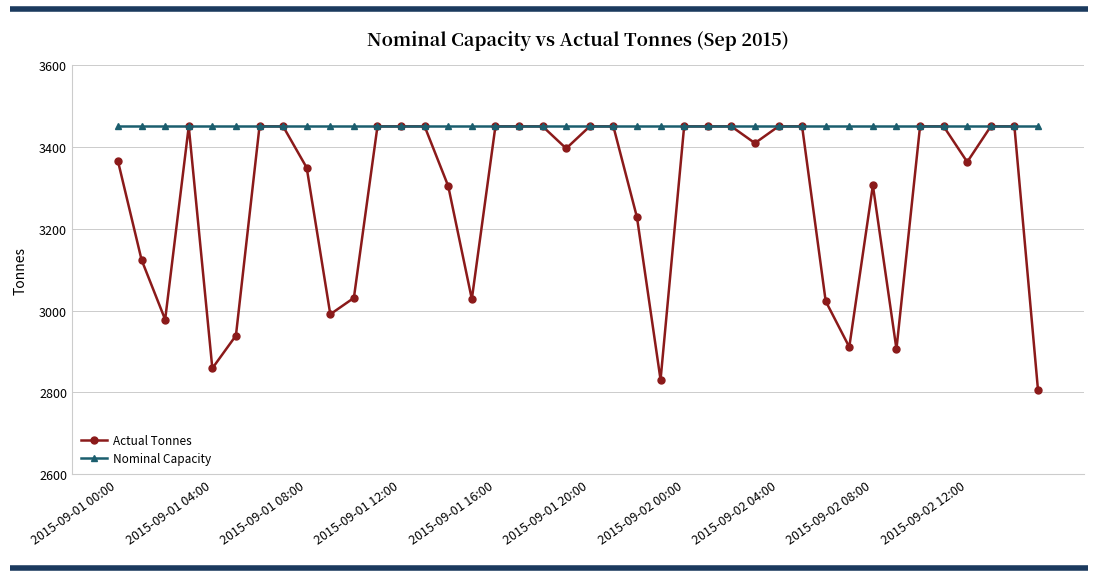

Which series has the largest range (max minus min)?

Actual Tonnes